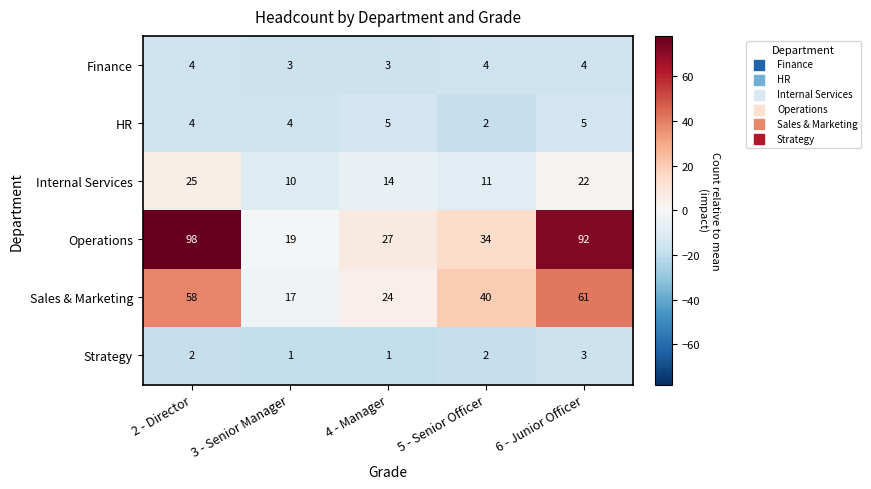

Reading left to right, list all the values displayed in this chart.

Finance: 4	3	3	4	4
HR: 4	4	5	2	5
Internal Services: 25	10	14	11	22
Operations: 98	19	27	34	92
Sales & Marketing: 58	17	24	40	61
Strategy: 2	1	1	2	3